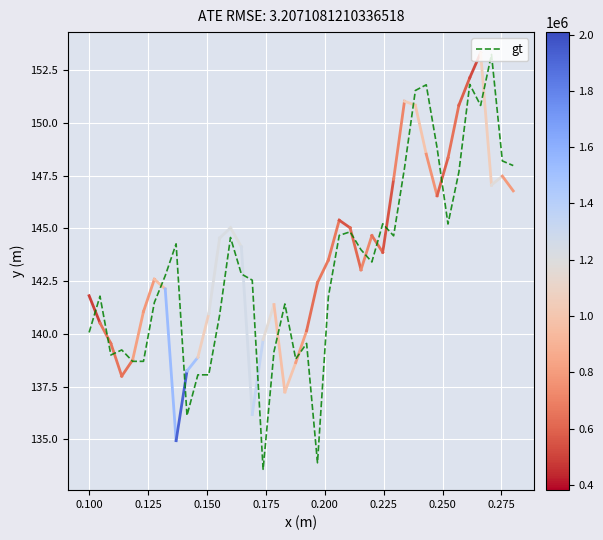

What is the difference between the maximum and minimum values?

19.7